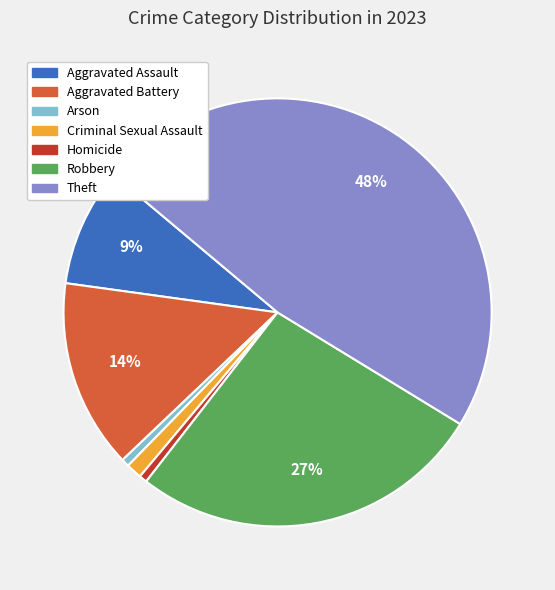

What is the largest slice in the pie chart?

Theft